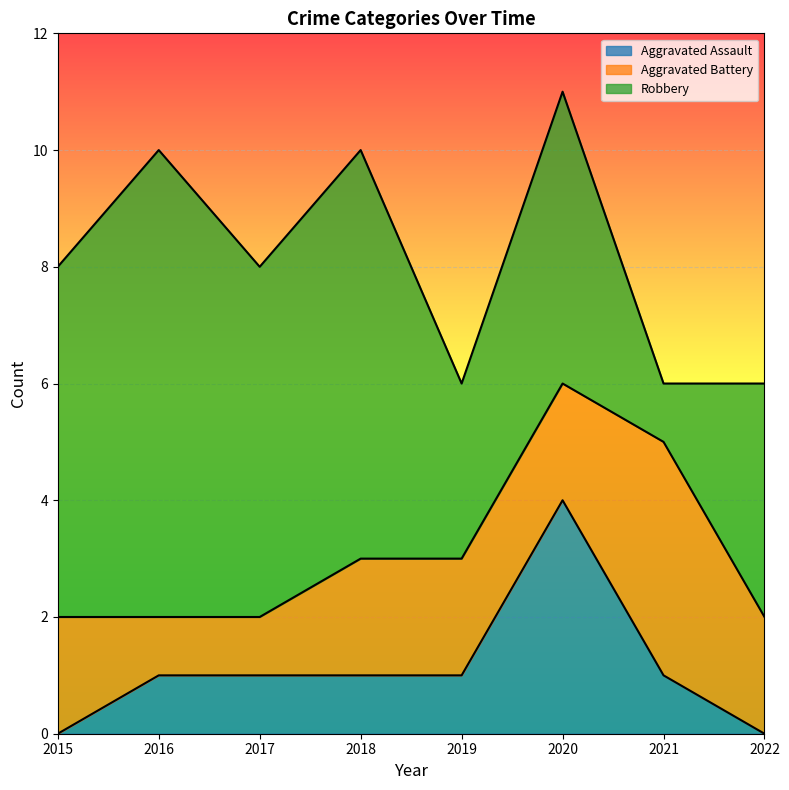

What is the difference between the highest and lowest values at 2021?

3